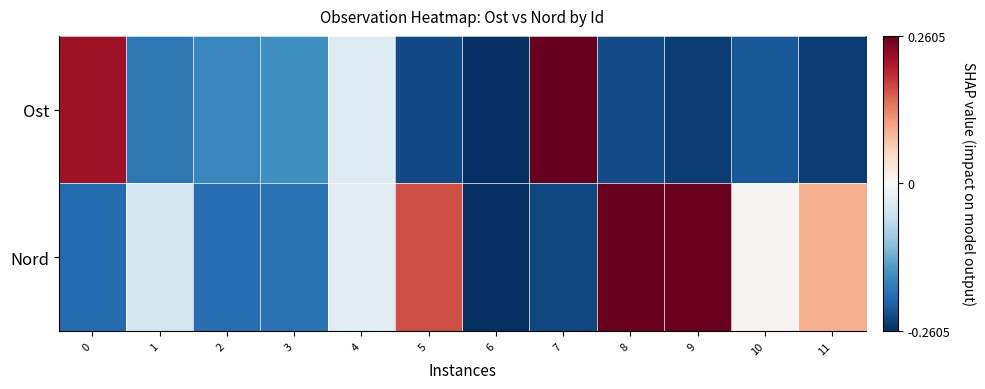

Which has a higher value, 8 or 9?

8